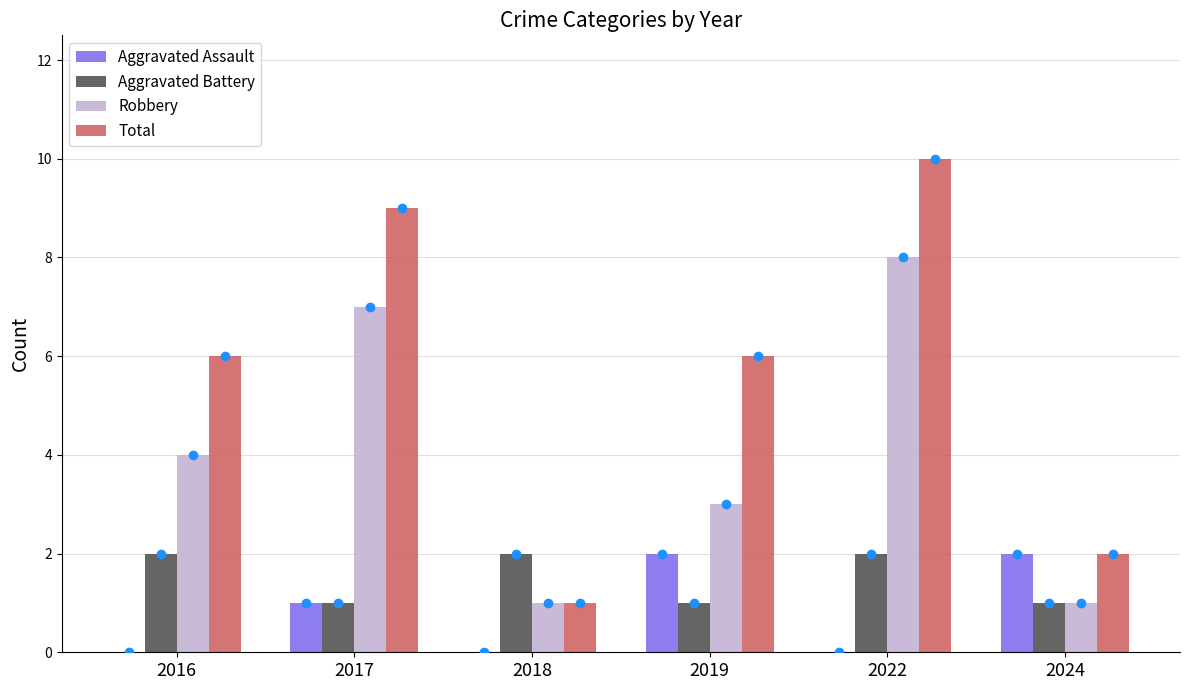

Which series has the largest total across all categories?

Total